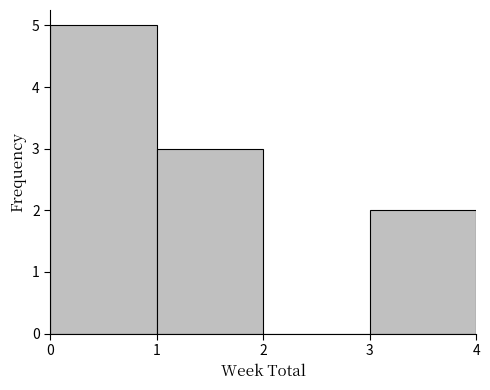

Which range on the x-axis has the tallest bar?

0 to 1